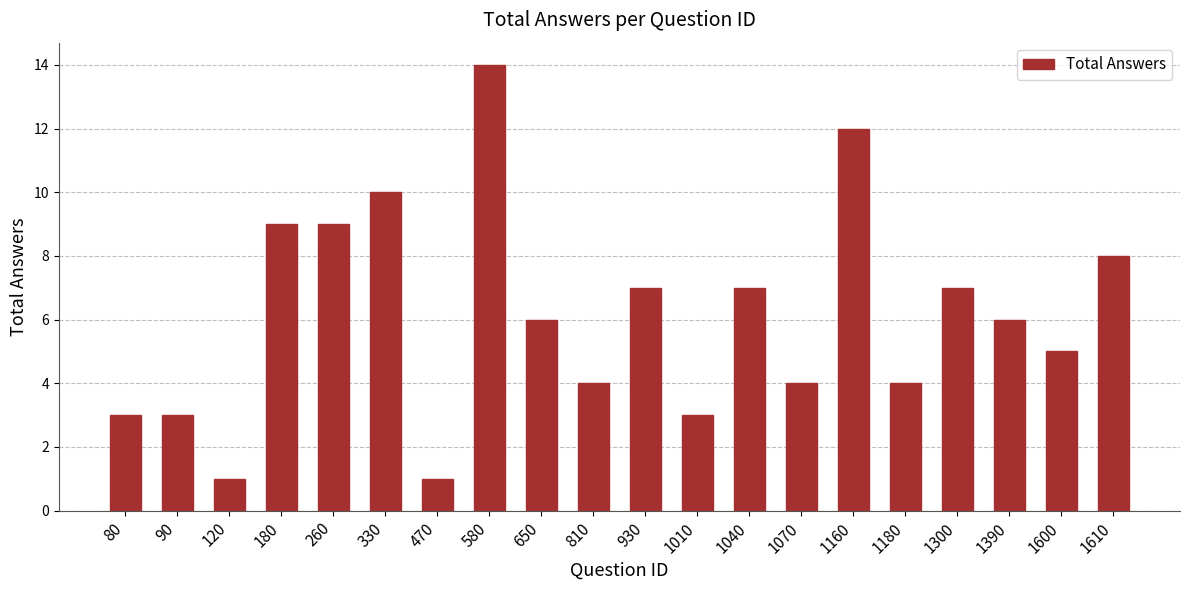

Where does the data first go above 6?

180